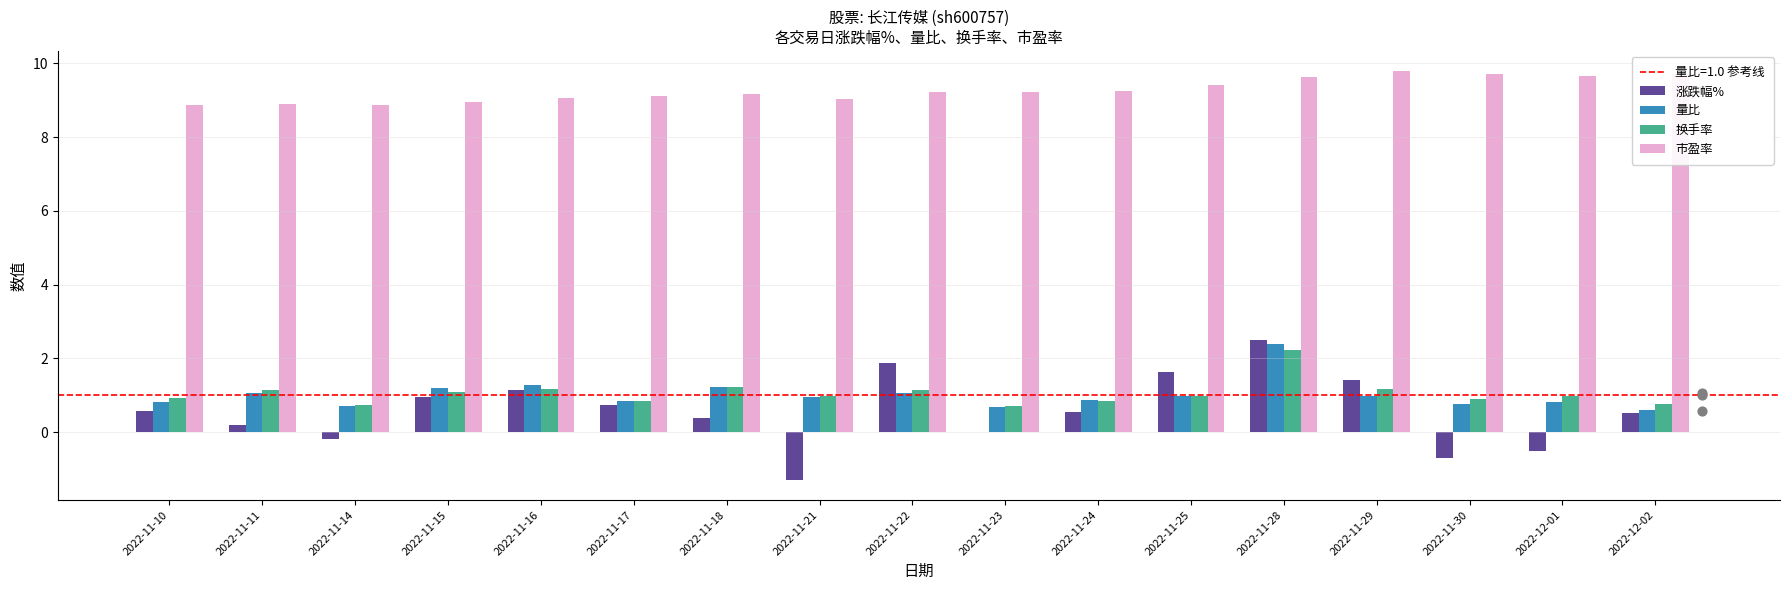

Which series has the largest total across all categories?

市盈率